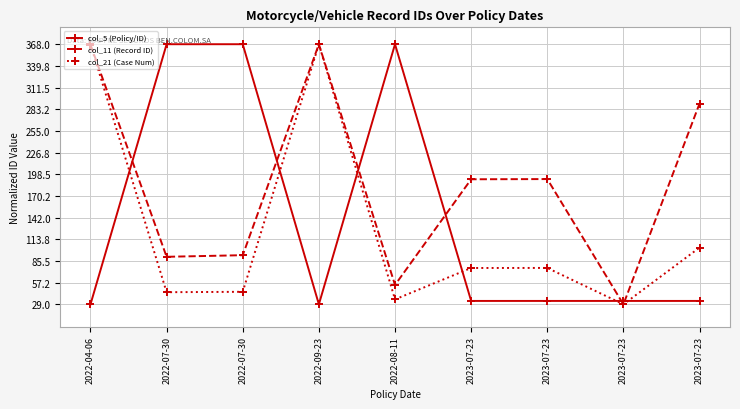

How many data points in col_5 (Policy/ID) are less than 33?

2